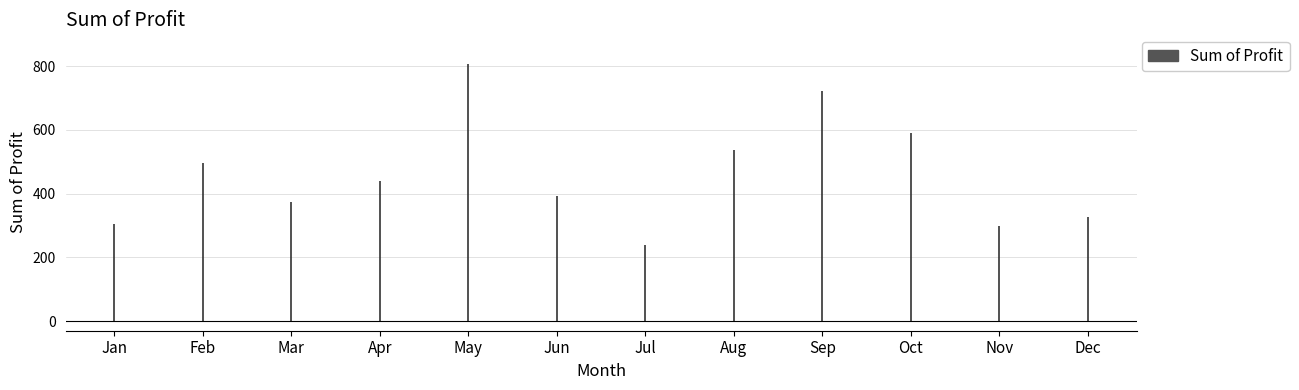

How many lines are shown in the chart?

1